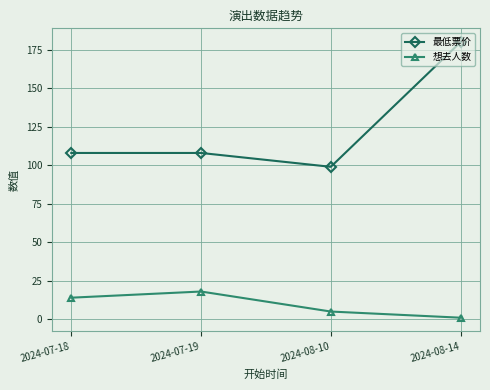

Is it true that 最低票价 equals 108 at 2024-07-18?

True